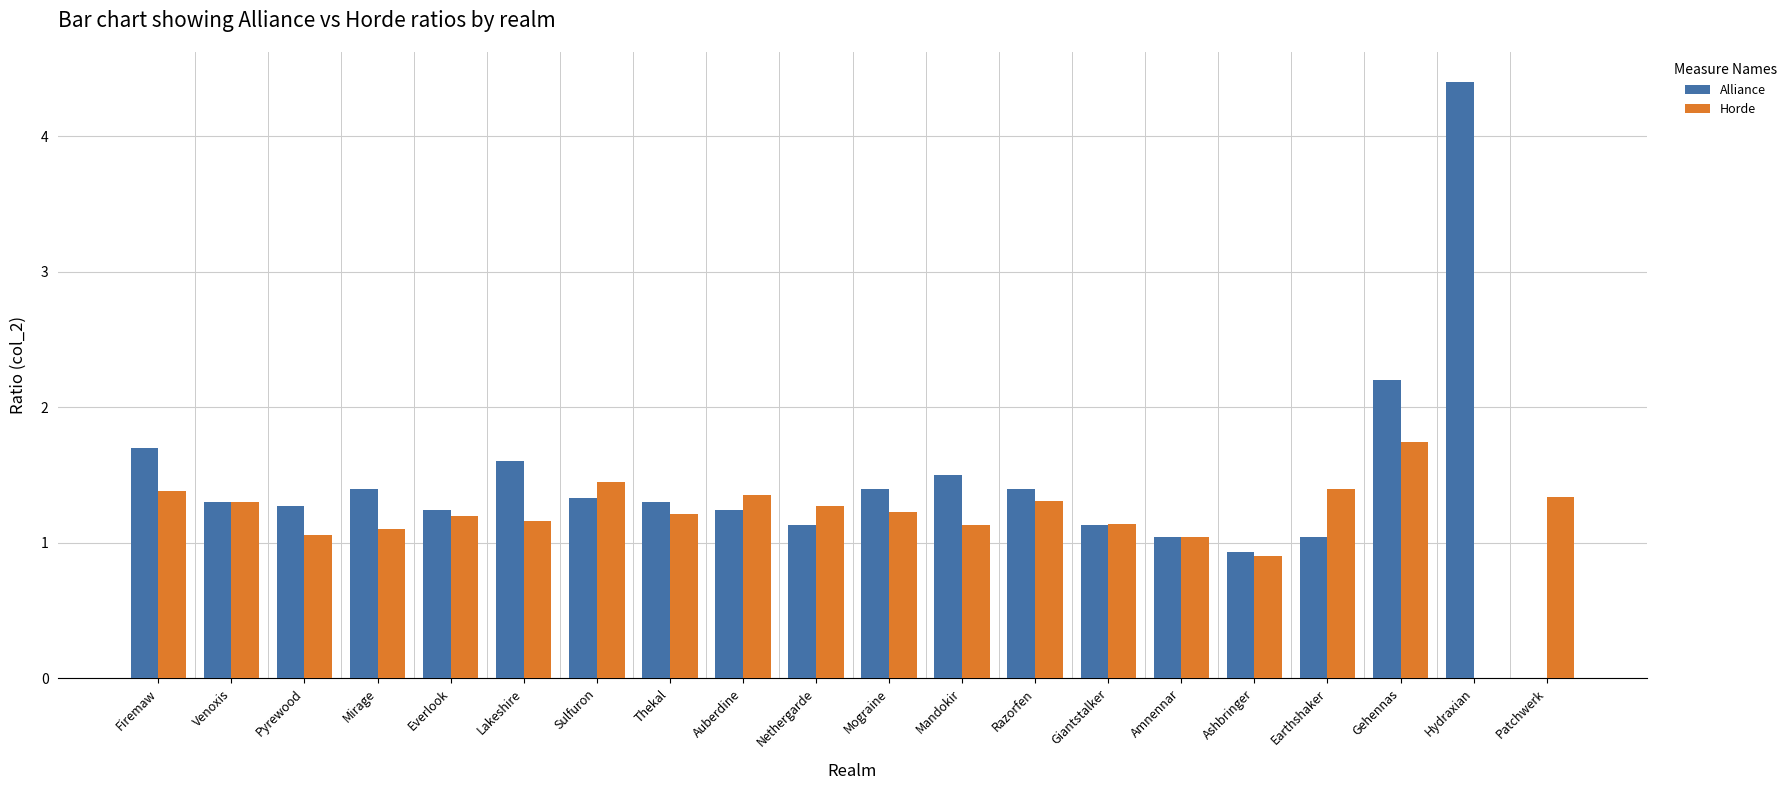

Is the value of Alliance at Giantstalker greater than the value of Horde at Gehennas?

No